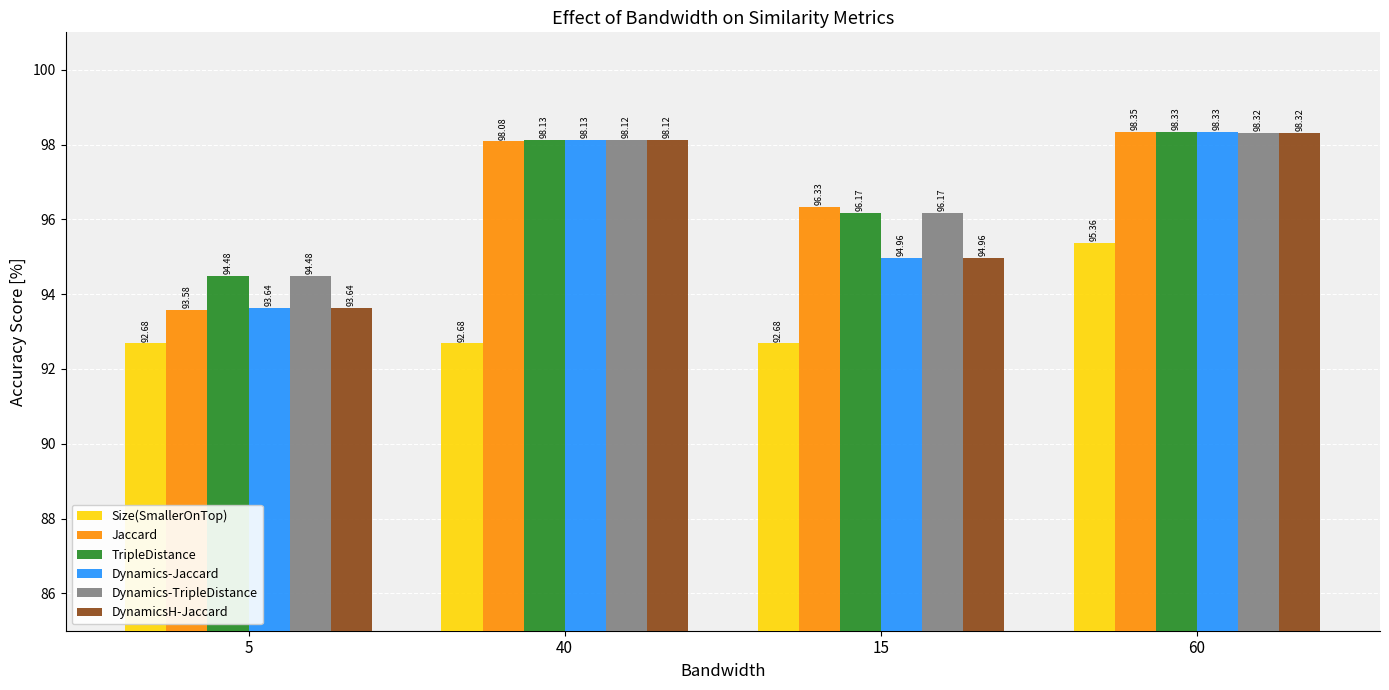

Which category has the highest value in the Dynamics-Jaccard series?

60